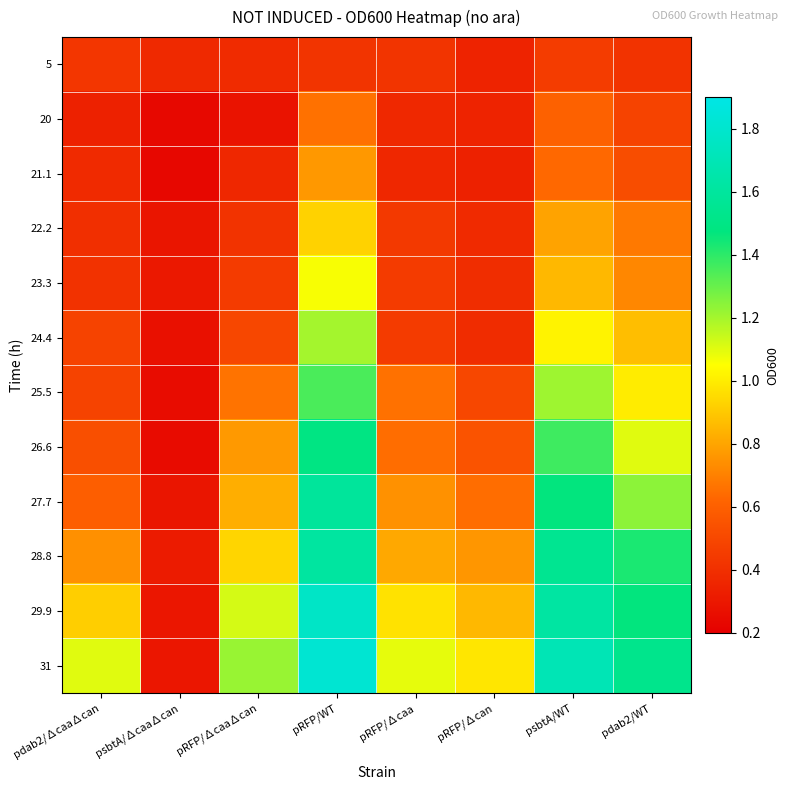

Reading left to right, transcribe all the data shown in this chart.

5: pdab2/∆caa∆can=0.4	psbtA/∆caa∆can=0.4	pRFP/∆caa∆can=0.4	pRFP/WT=0.4	pRFP/∆caa=0.4	pRFP/∆can=0.3	psbtA/WT=0.5	pdab2/WT=0.4
20: pdab2/∆caa∆can=0.3	psbtA/∆caa∆can=0.2	pRFP/∆caa∆can=0.3	pRFP/WT=0.7	pRFP/∆caa=0.4	pRFP/∆can=0.3	psbtA/WT=0.6	pdab2/WT=0.5
21.1: pdab2/∆caa∆can=0.4	psbtA/∆caa∆can=0.2	pRFP/∆caa∆can=0.4	pRFP/WT=0.8	pRFP/∆caa=0.4	pRFP/∆can=0.3	psbtA/WT=0.6	pdab2/WT=0.5
22.2: pdab2/∆caa∆can=0.4	psbtA/∆caa∆can=0.3	pRFP/∆caa∆can=0.4	pRFP/WT=0.9	pRFP/∆caa=0.4	pRFP/∆can=0.4	psbtA/WT=0.8	pdab2/WT=0.7
23.3: pdab2/∆caa∆can=0.4	psbtA/∆caa∆can=0.3	pRFP/∆caa∆can=0.4	pRFP/WT=1.1	pRFP/∆caa=0.5	pRFP/∆can=0.4	psbtA/WT=0.9	pdab2/WT=0.7
24.4: pdab2/∆caa∆can=0.5	psbtA/∆caa∆can=0.3	pRFP/∆caa∆can=0.5	pRFP/WT=1.2	pRFP/∆caa=0.4	pRFP/∆can=0.4	psbtA/WT=1.0	pdab2/WT=0.9
25.5: pdab2/∆caa∆can=0.5	psbtA/∆caa∆can=0.3	pRFP/∆caa∆can=0.7	pRFP/WT=1.4	pRFP/∆caa=0.7	pRFP/∆can=0.5	psbtA/WT=1.2	pdab2/WT=1.0
26.6: pdab2/∆caa∆can=0.5	psbtA/∆caa∆can=0.2	pRFP/∆caa∆can=0.8	pRFP/WT=1.5	pRFP/∆caa=0.6	pRFP/∆can=0.5	psbtA/WT=1.4	pdab2/WT=1.1
27.7: pdab2/∆caa∆can=0.6	psbtA/∆caa∆can=0.3	pRFP/∆caa∆can=0.8	pRFP/WT=1.6	pRFP/∆caa=0.7	pRFP/∆can=0.6	psbtA/WT=1.5	pdab2/WT=1.2
28.8: pdab2/∆caa∆can=0.7	psbtA/∆caa∆can=0.3	pRFP/∆caa∆can=0.9	pRFP/WT=1.6	pRFP/∆caa=0.8	pRFP/∆can=0.8	psbtA/WT=1.6	pdab2/WT=1.4
29.9: pdab2/∆caa∆can=0.9	psbtA/∆caa∆can=0.3	pRFP/∆caa∆can=1.1	pRFP/WT=1.8	pRFP/∆caa=1.0	pRFP/∆can=0.9	psbtA/WT=1.6	pdab2/WT=1.5
31: pdab2/∆caa∆can=1.1	psbtA/∆caa∆can=0.3	pRFP/∆caa∆can=1.2	pRFP/WT=1.8	pRFP/∆caa=1.1	pRFP/∆can=1.0	psbtA/WT=1.7	pdab2/WT=1.5